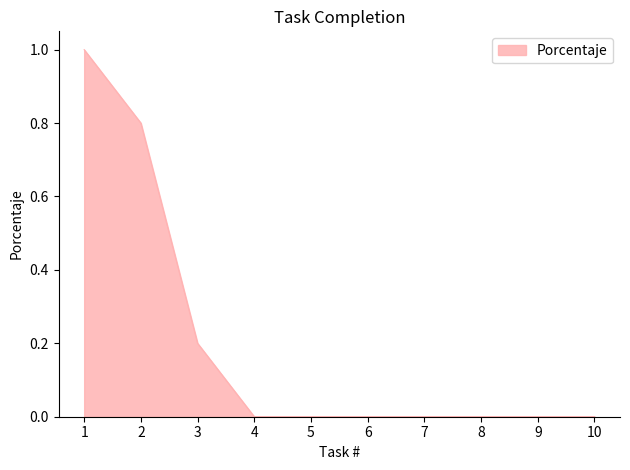

What is the change in value from 1 to 8?

-1.0